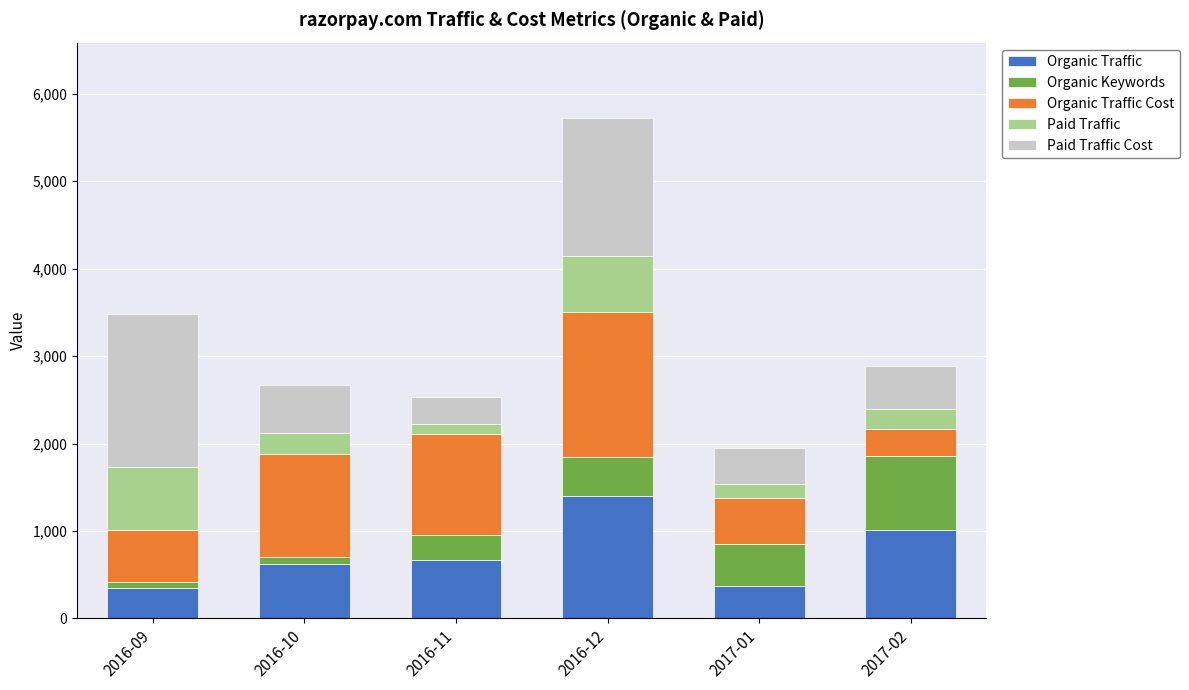

Are the bars horizontal?

No